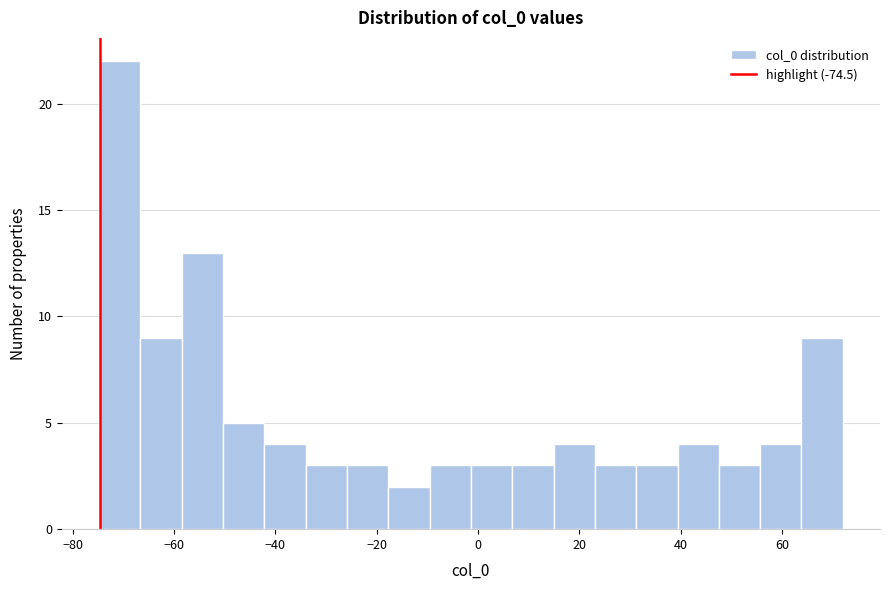

Reading left to right, list every bar in this chart as the range it spans on the x-axis followed by its height. Neither the bar edges nor the heights are printed on the chart, so give them approximately, as read against the axes.

-74 to -66: 22
-66 to -58: 9
-58 to -50: 13
-50 to -42: 5
-42 to -34: 4
-34 to -26: 3
-26 to -18: 3
-18 to -10: 2
-10 to -2: 3
-2 to 6: 3
6 to 14: 3
14 to 24: 4
24 to 32: 3
32 to 40: 3
40 to 48: 4
48 to 56: 3
56 to 64: 4
64 to 72: 9